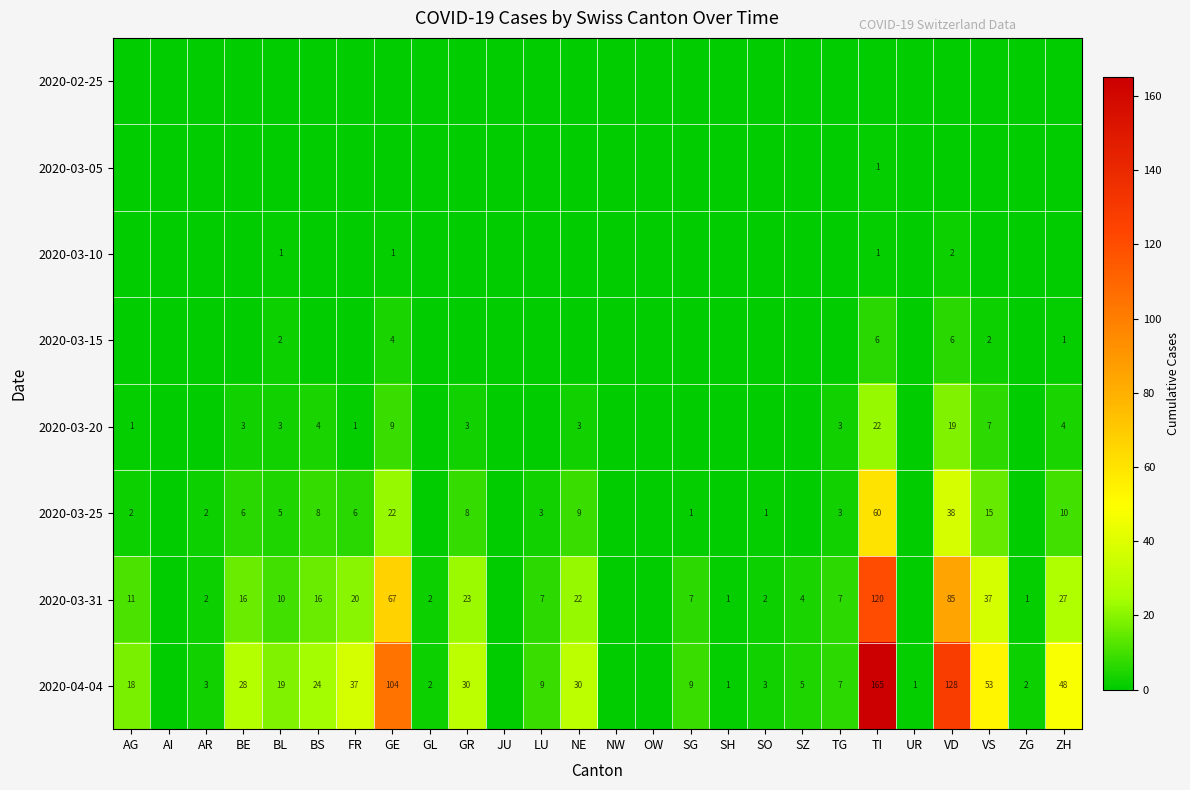

True or false: 2020-03-31 has a value of 10 at BL.

True